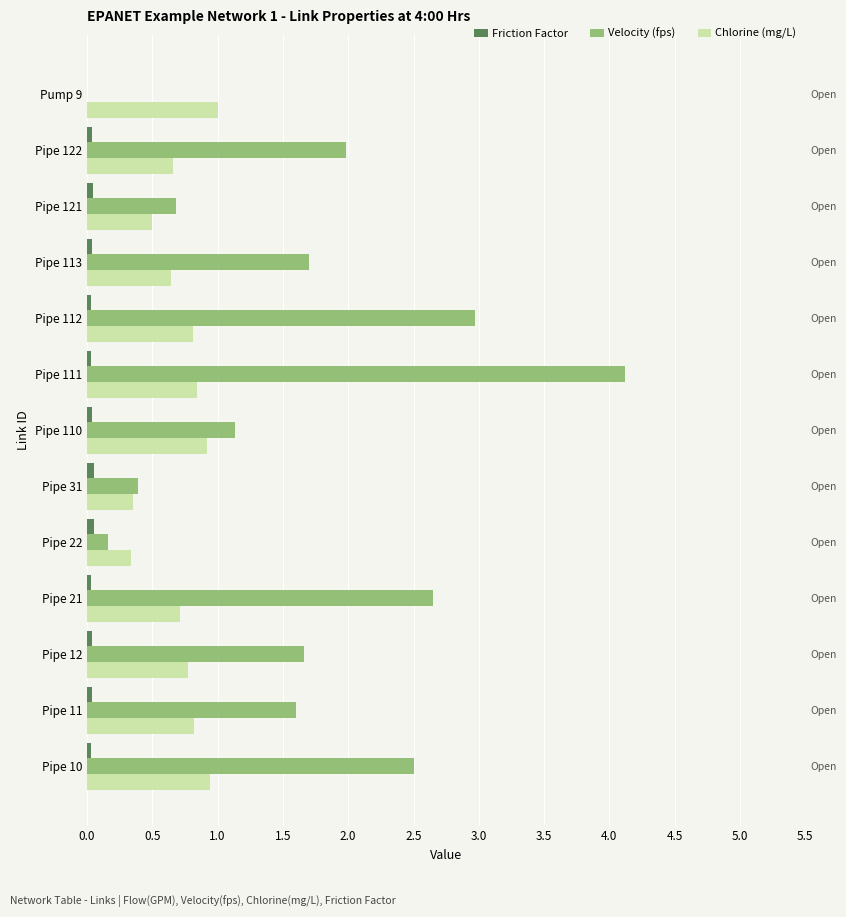

How many series are shown in this chart?

3